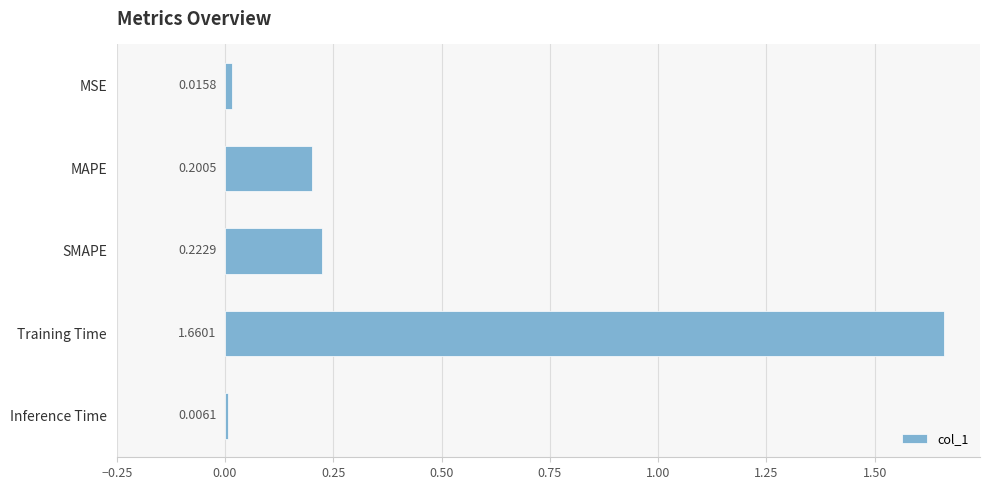

What is the sum of the values at SMAPE and Training Time?

1.9